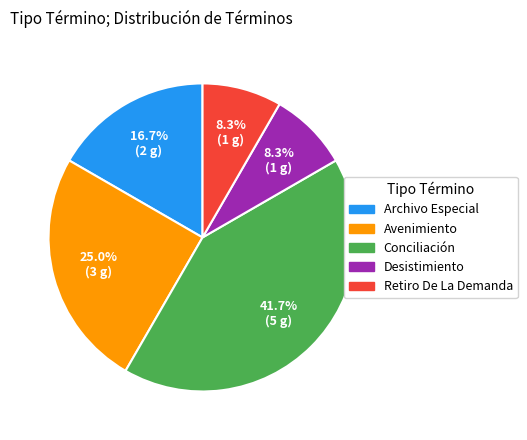

What is the largest slice in the pie chart?

Conciliación